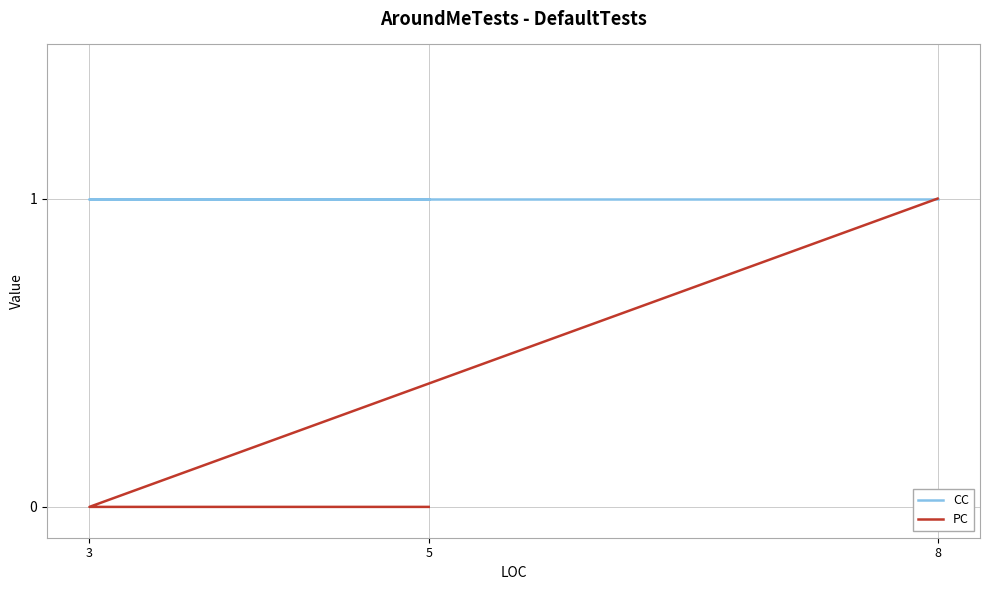

What are all the series names shown in the legend?

CC, PC